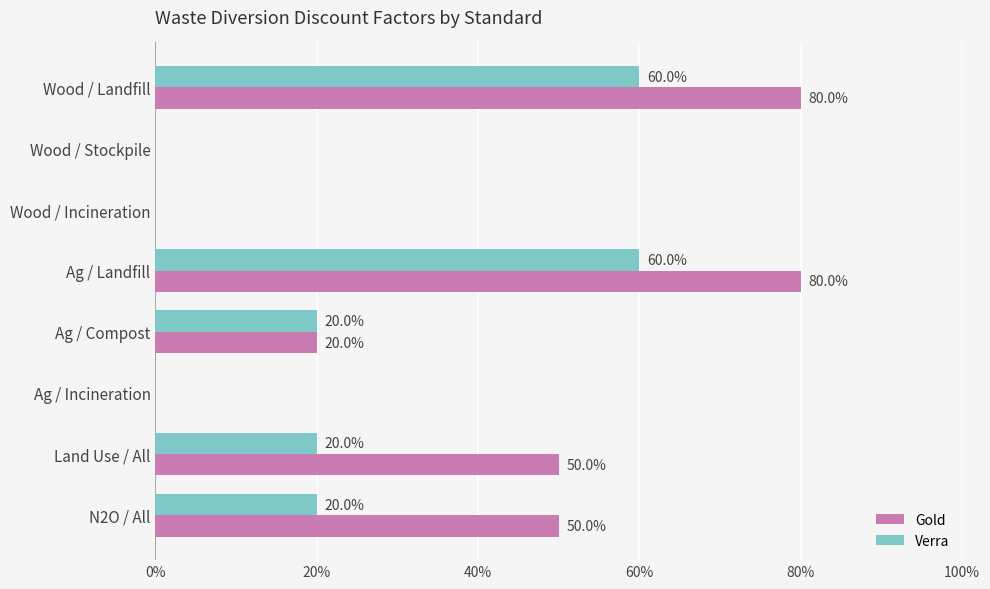

What position from the left is N2O / All?

8